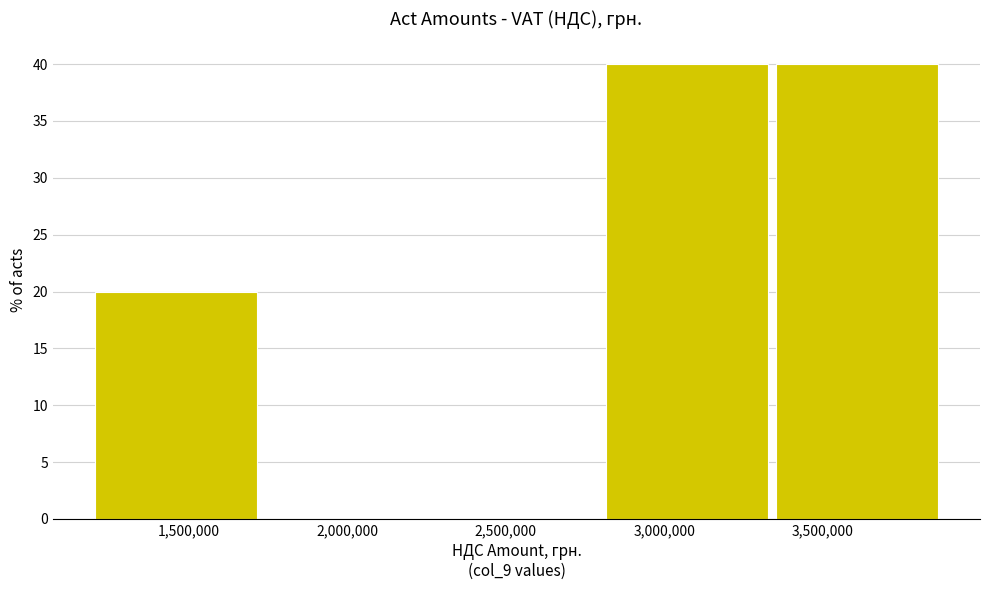

How tall is the bar that spans 1200000 to 1750000 on the x-axis? Neither the bar edges nor the heights are printed on the chart, so give them approximately, as read against the axes.

20